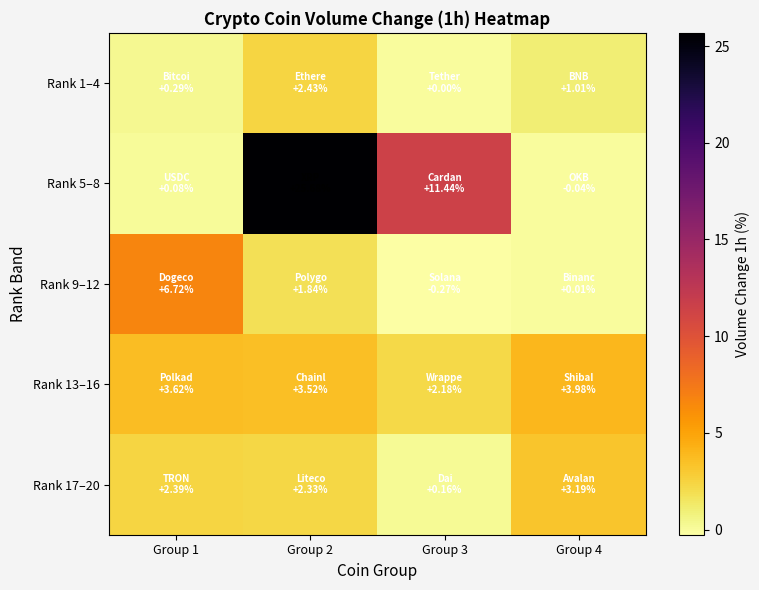

What is the total value across all series at Group 4?

8.2